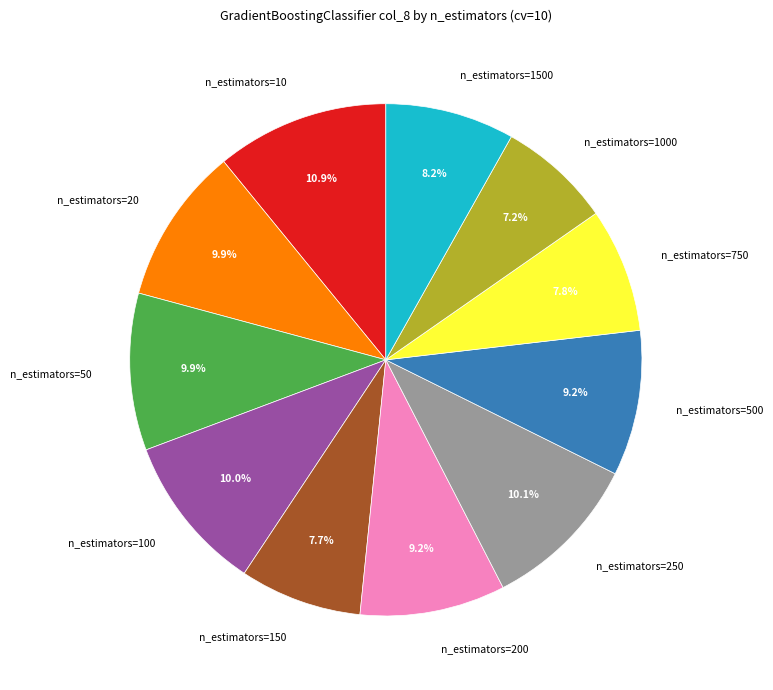

Between n_estimators=50 and n_estimators=200, which is larger?

n_estimators=50